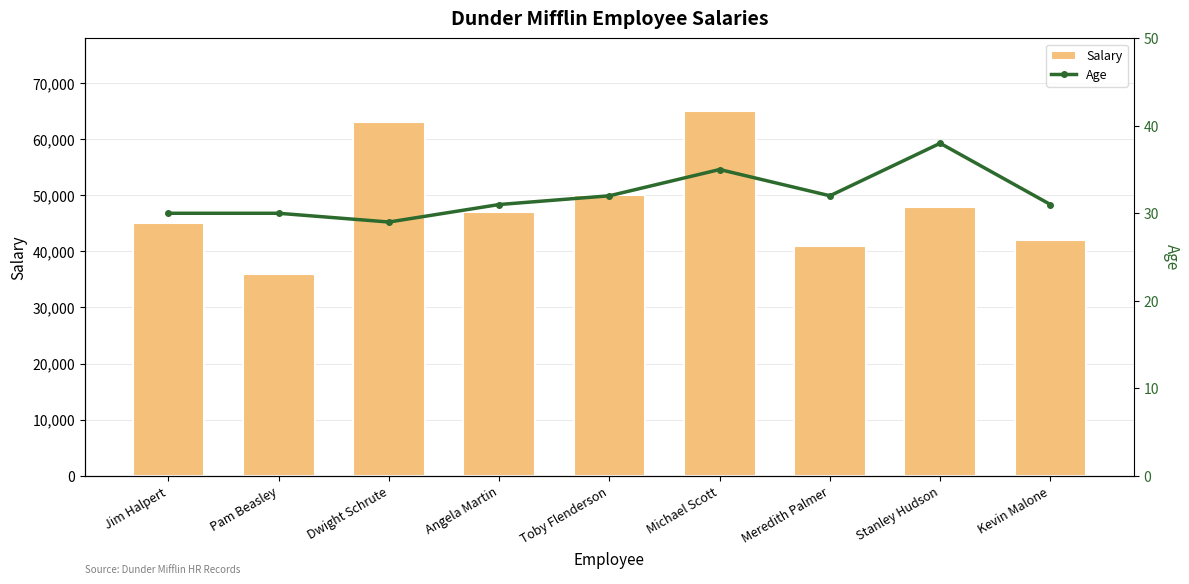

True or false: Age has a value of 44 at Kevin Malone.

False